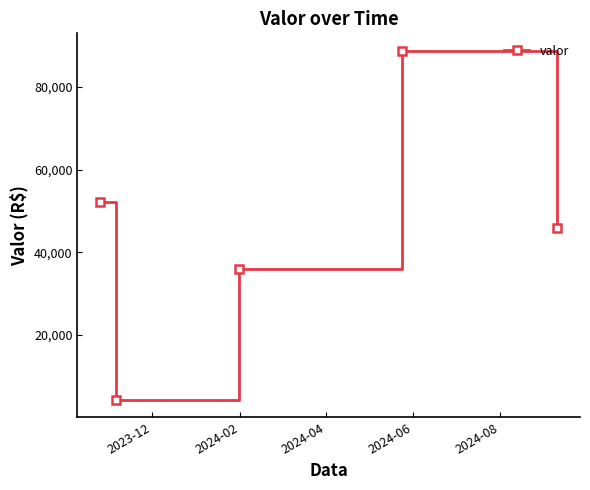

How many data points are less than 45863?

2